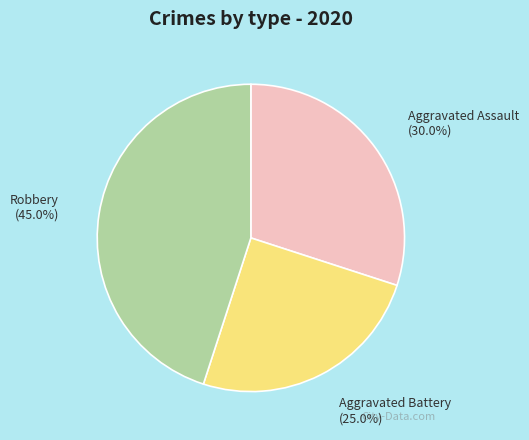

Between Robbery and Aggravated Assault, which is larger?

Robbery